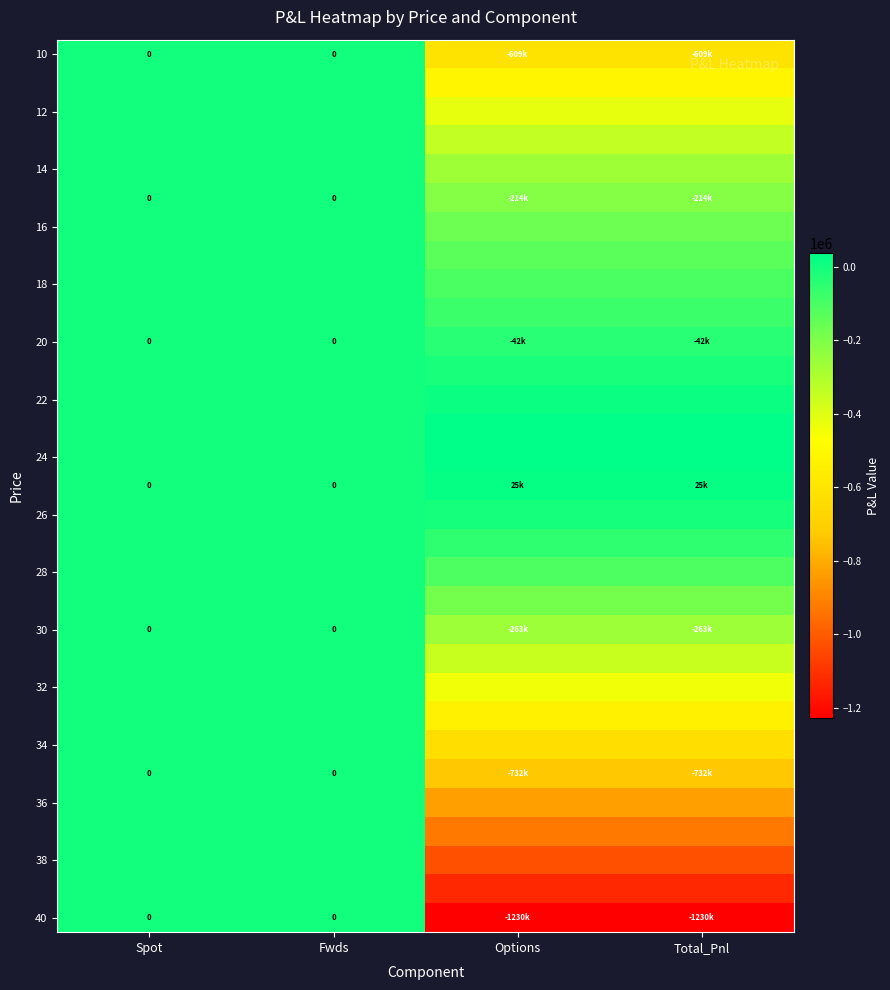

Which has a higher value, Fwds or Spot?

Fwds